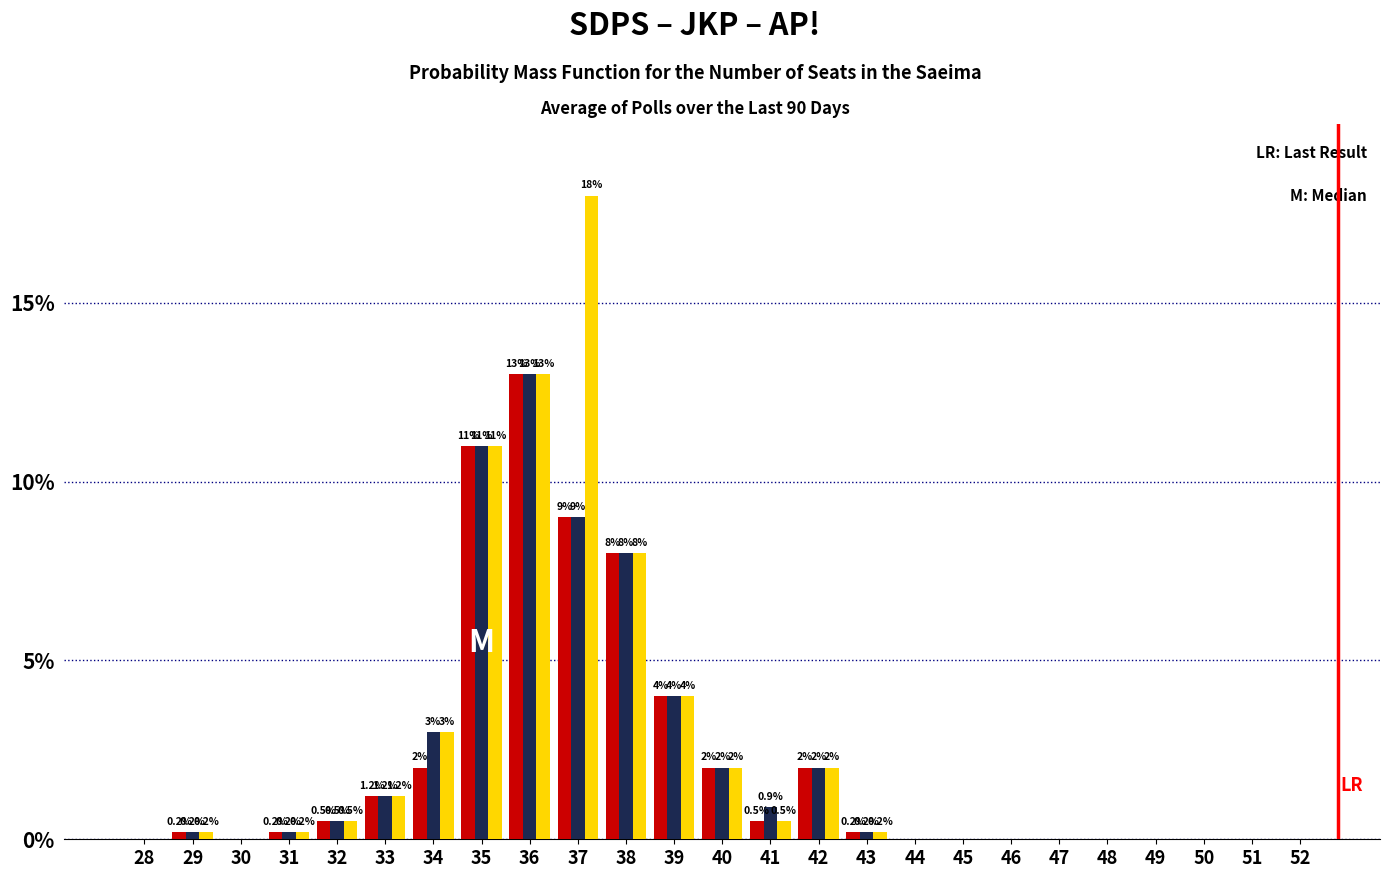

Reading right to left, extract all data points from this chart.

SDPS: 52=0.0	51=0.0	50=0.0	49=0.0	48=0.0	47=0.0	46=0.0	45=0.0	44=0.0	43=0.2	42=2.0	41=0.5	40=2.0	39=4.0	38=8.0	37=9.0	36=13.0	35=11.0	34=2.0	33=1.2	32=0.5	31=0.2	30=0.0	29=0.2	28=0.0
JKP: 52=0.0	51=0.0	50=0.0	49=0.0	48=0.0	47=0.0	46=0.0	45=0.0	44=0.0	43=0.2	42=2.0	41=0.9	40=2.0	39=4.0	38=8.0	37=9.0	36=13.0	35=11.0	34=3.0	33=1.2	32=0.5	31=0.2	30=0.0	29=0.2	28=0.0
AP!: 52=0.0	51=0.0	50=0.0	49=0.0	48=0.0	47=0.0	46=0.0	45=0.0	44=0.0	43=0.2	42=2.0	41=0.5	40=2.0	39=4.0	38=8.0	37=18.0	36=13.0	35=11.0	34=3.0	33=1.2	32=0.5	31=0.2	30=0.0	29=0.2	28=0.0